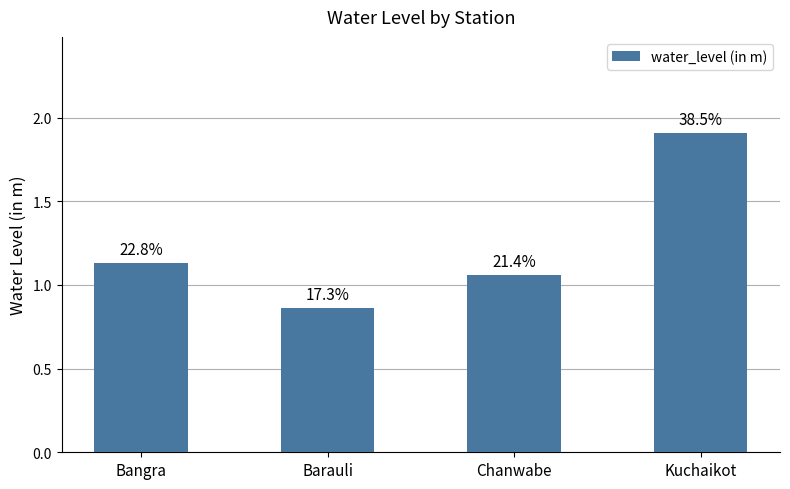

Reading left to right, list all the values displayed in this chart.

Bangra=1.1	Barauli=0.9	Chanwabe=1.1	Kuchaikot=1.9